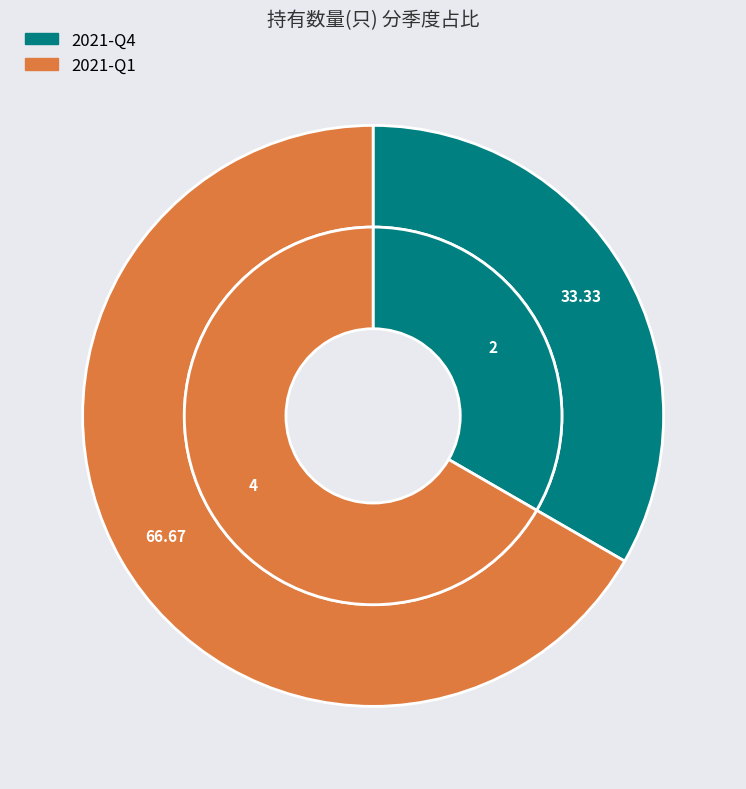

How much of the chart is everything except 2021-Q1?

33.3%